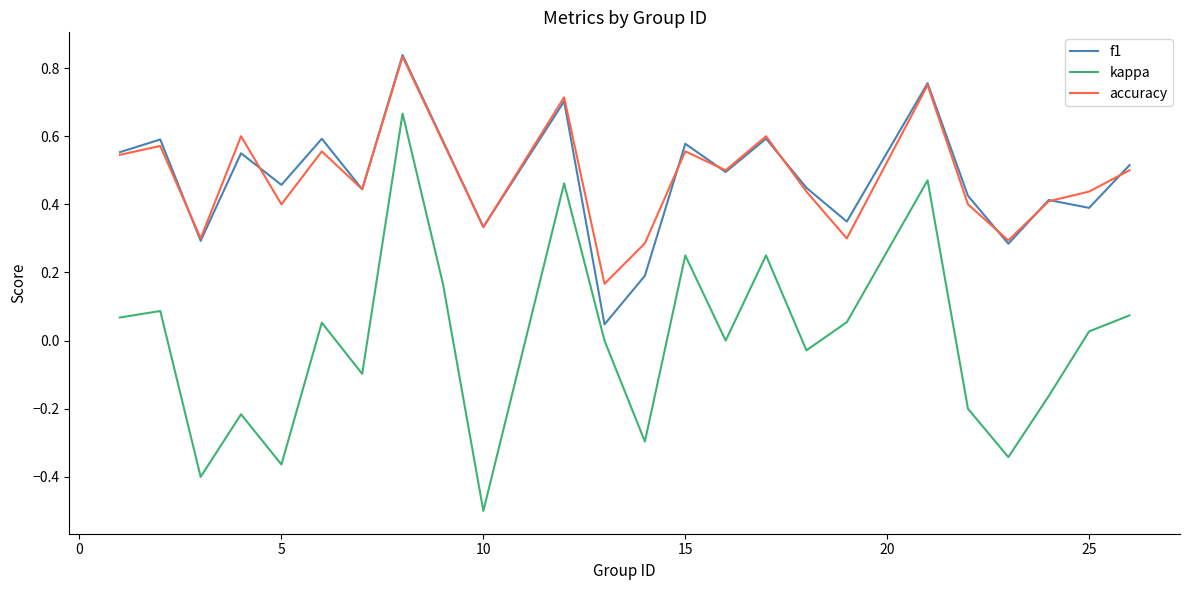

True or false: accuracy and kappa cross at least once.

False